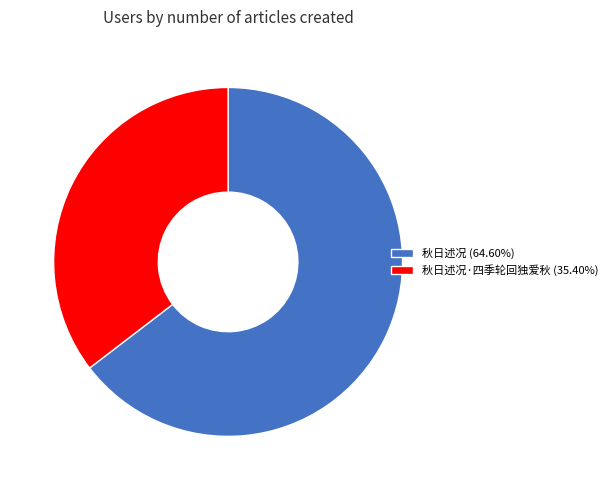

Is there any slice that represents more than half of the pie?

Yes